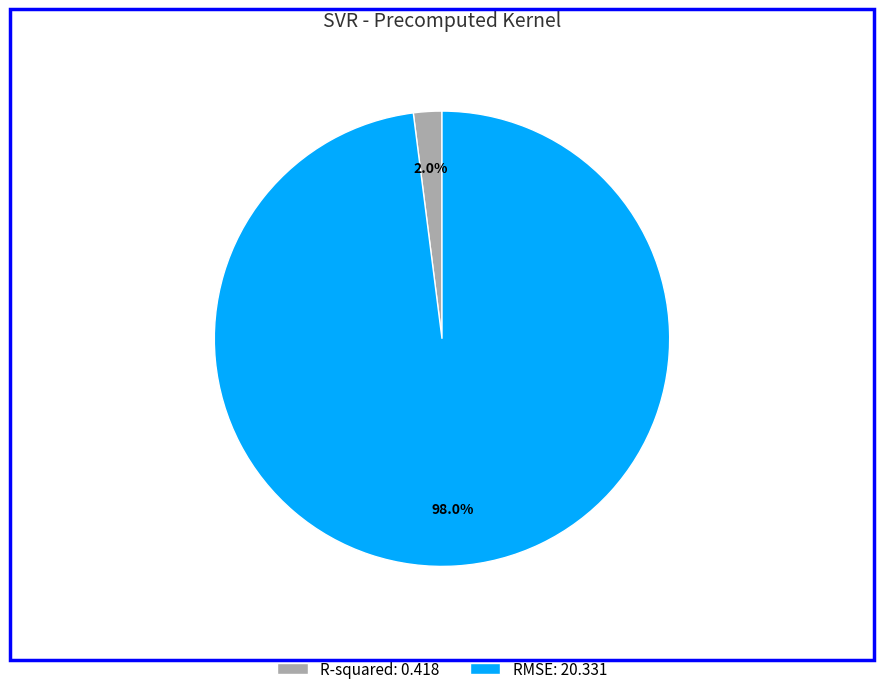

The RMSE slice represents 89% of the pie. True or false?

False